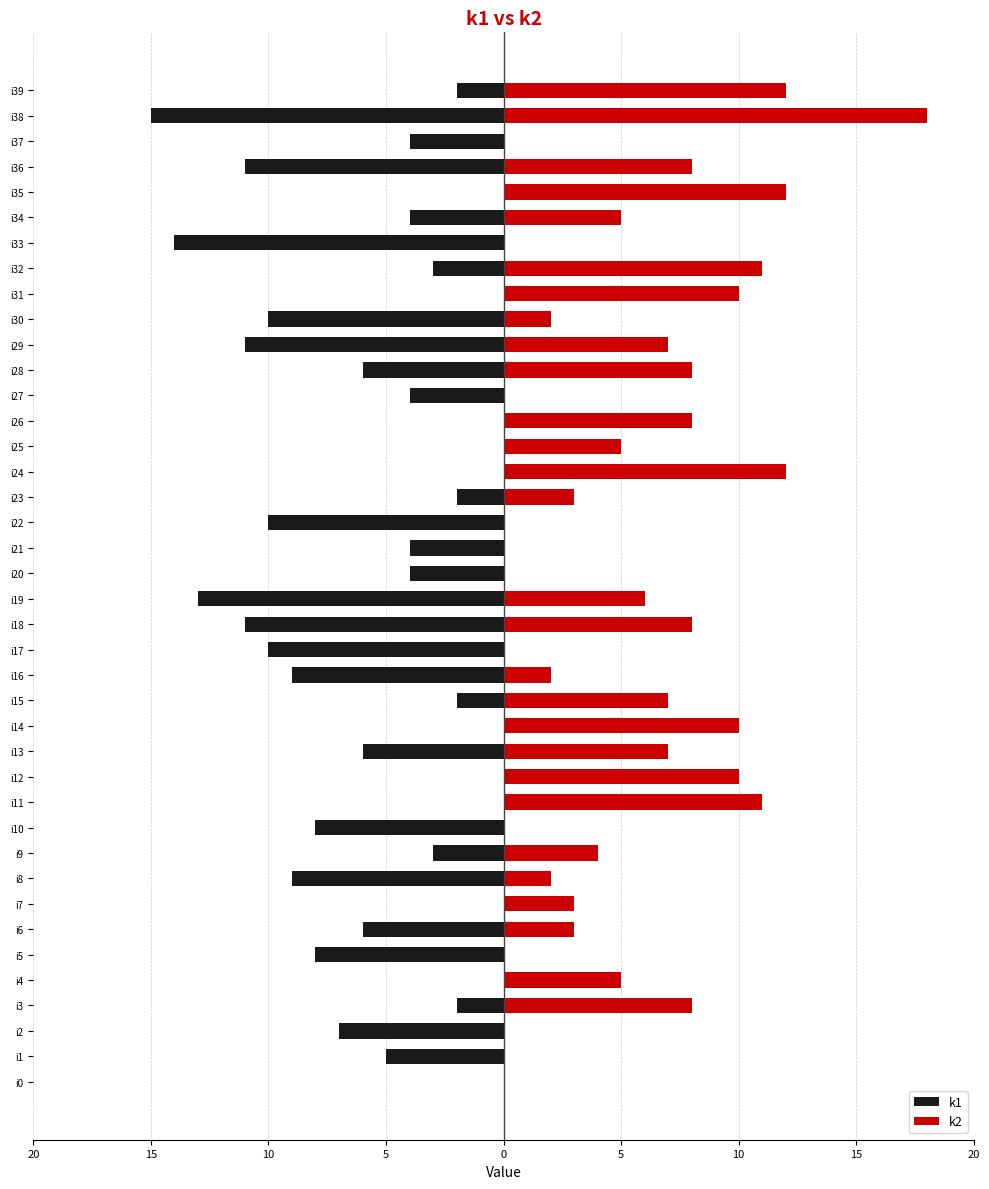

What is the difference between the highest and lowest values at i16?

11